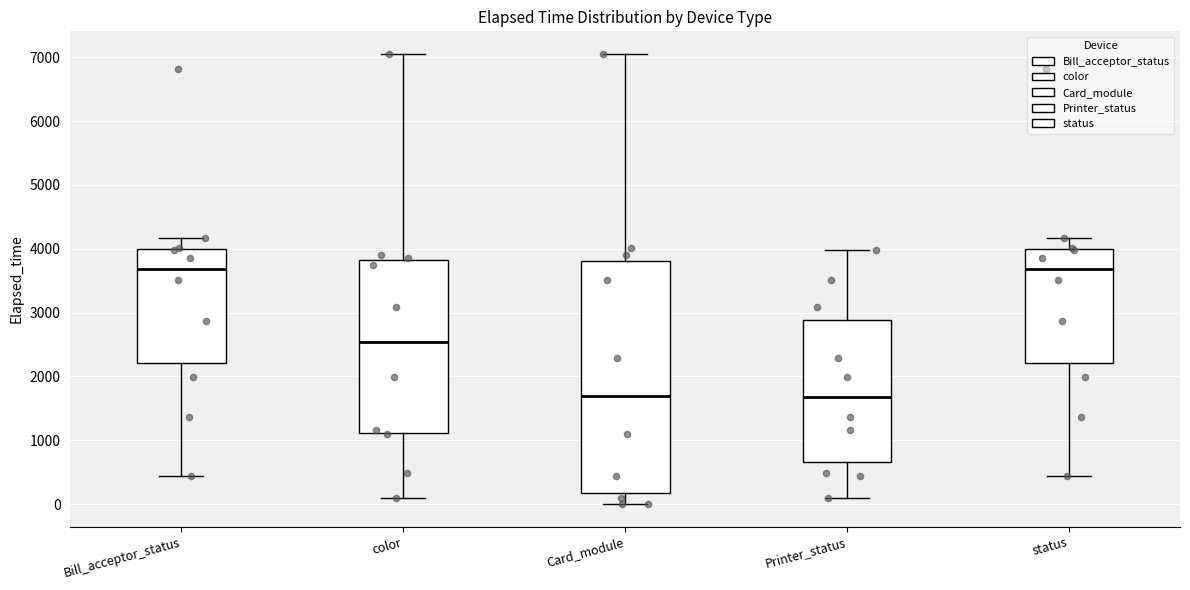

Where does the lower whisker of the box for status end on the y-axis? The values are not printed on the chart, so give them approximately, as read against the axis.

400